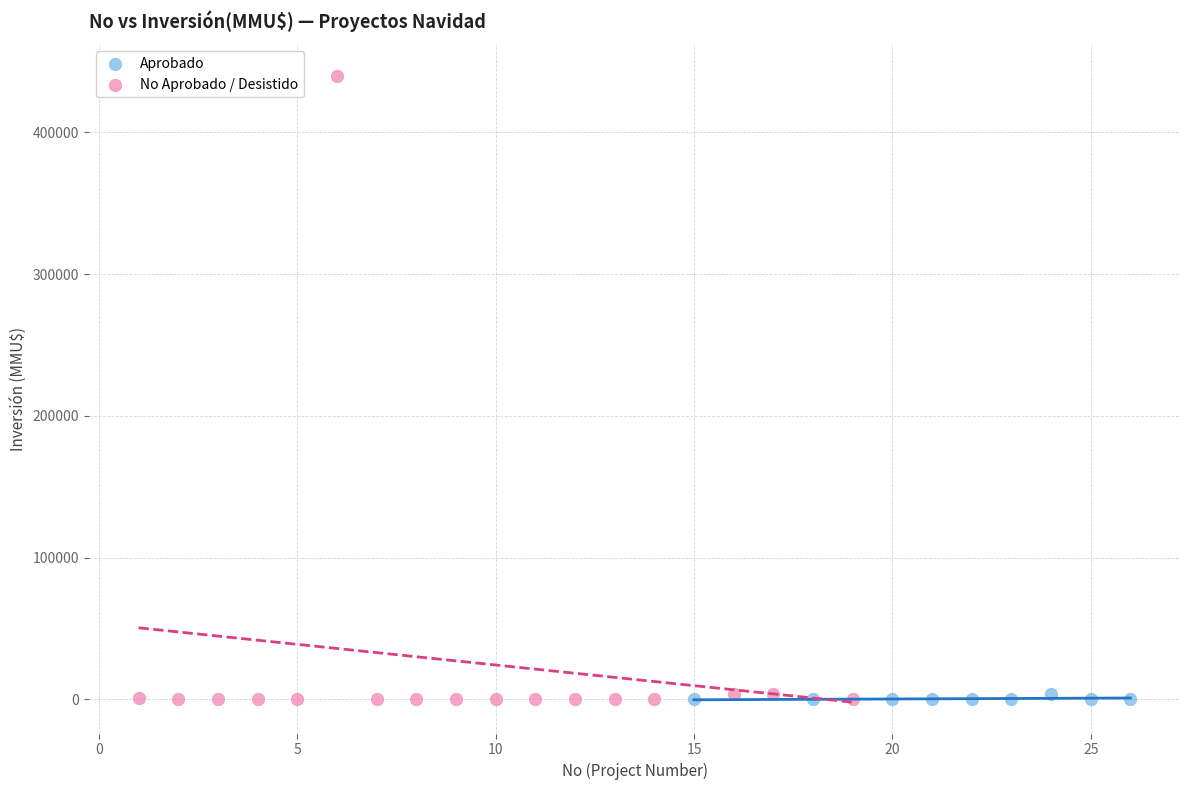

Which series has the largest Y range (max minus min)?

No Aprobado / Desistido